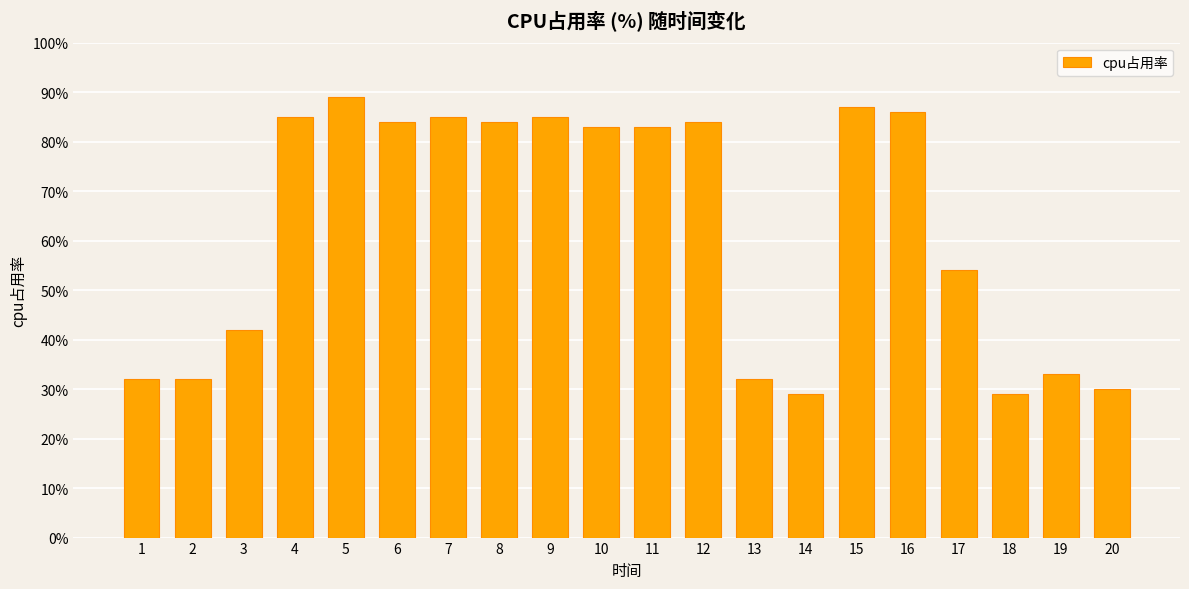

What is the smallest value displayed?

29